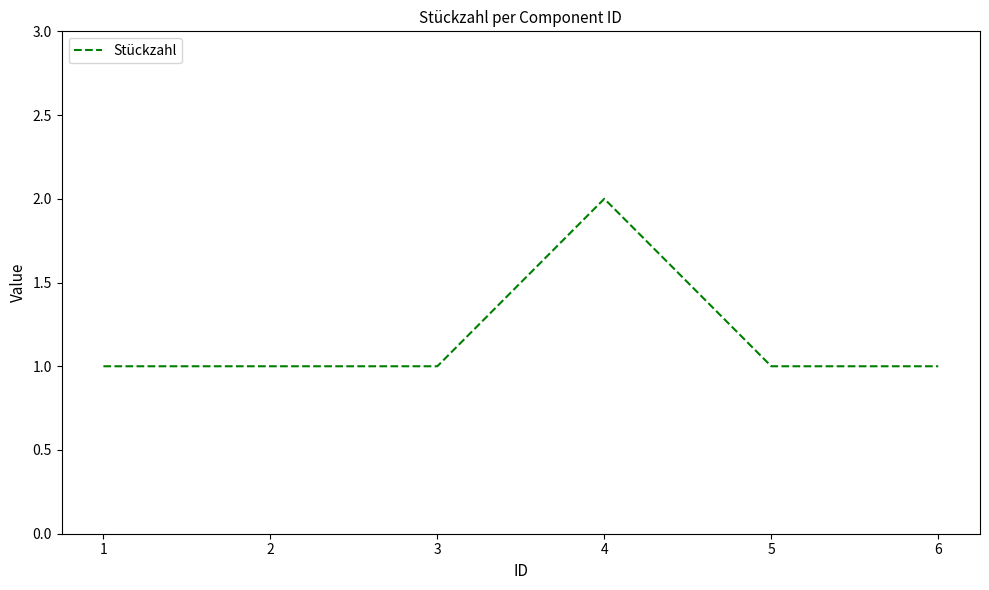

What is the minimum value shown in the chart?

1